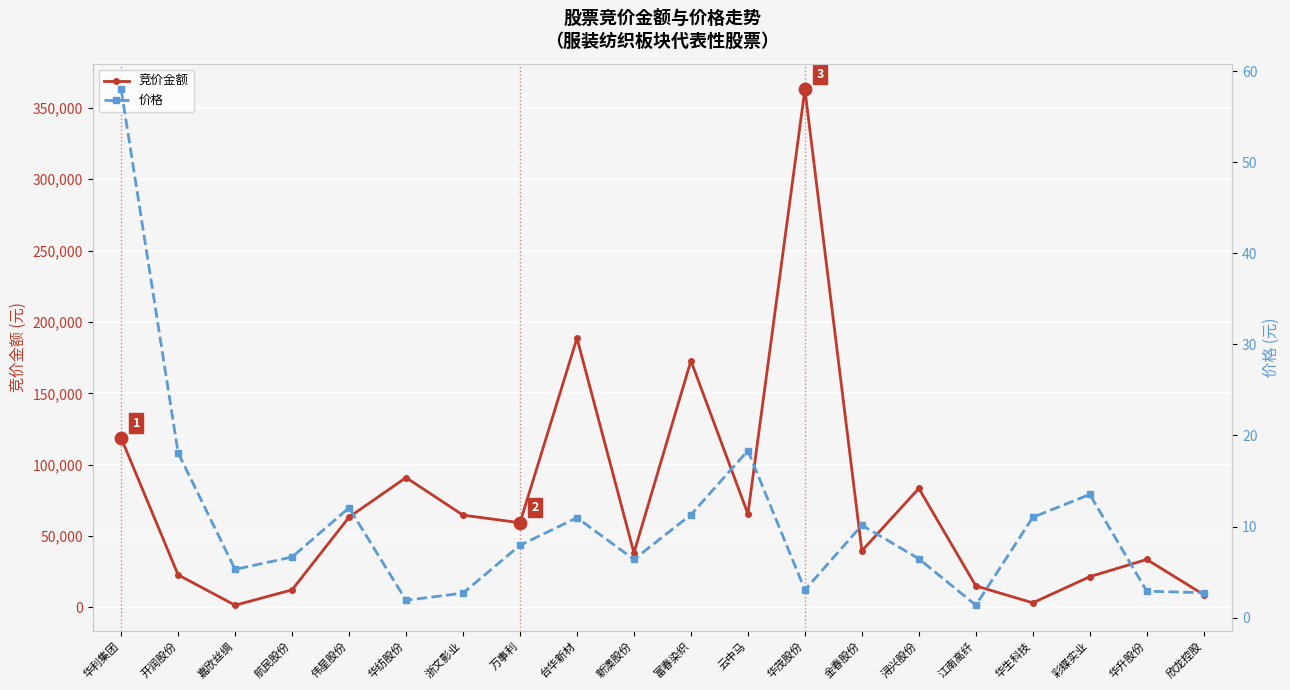

At how many categories does at least one series exceed 189410?

1